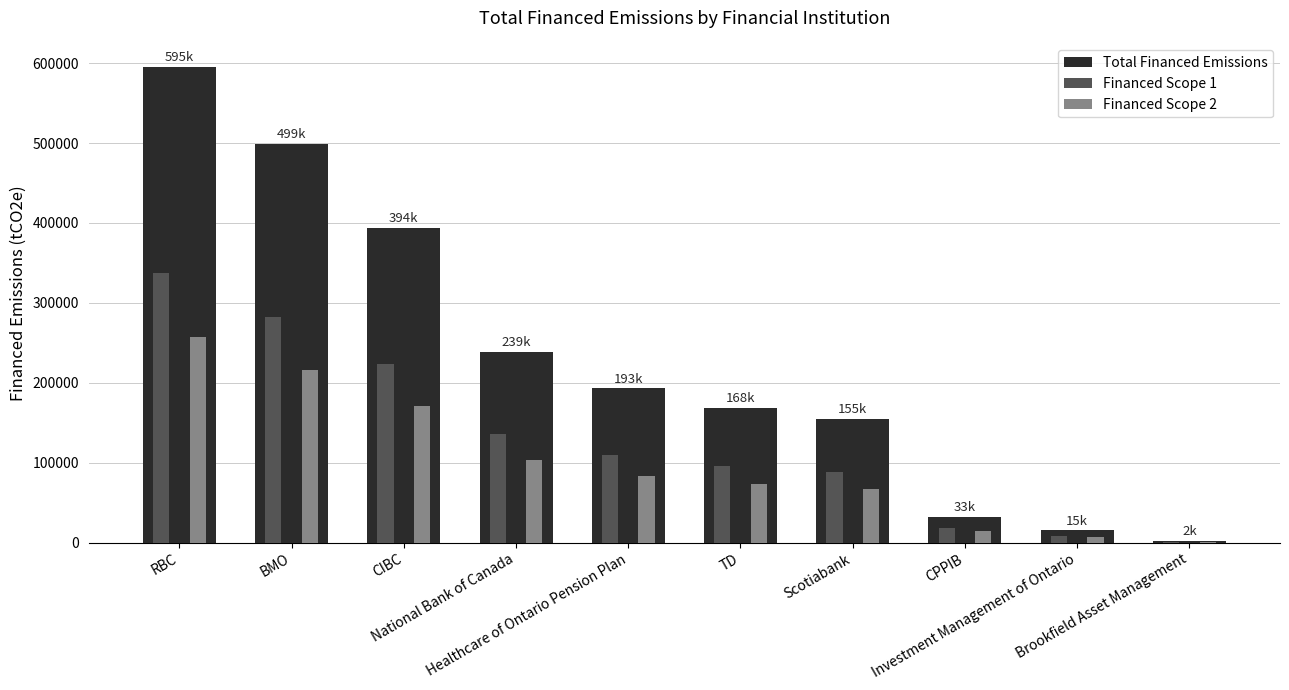

Reading left to right, what are all the values shown in this chart?

Total Financed Emissions: 594930.1	498634.0	393608.7	238773.0	192937.6	168480.3	155346.5	32671.8	15342.1	1939.0
Financed Scope 1: 337319.5	282720.5	223172.3	135381.9	109393.7	95526.7	88079.9	18524.6	8698.8	1099.4
Financed Scope 2: 257610.6	215913.4	170436.4	103391.1	83543.9	72953.6	67266.5	14147.2	6643.3	839.6